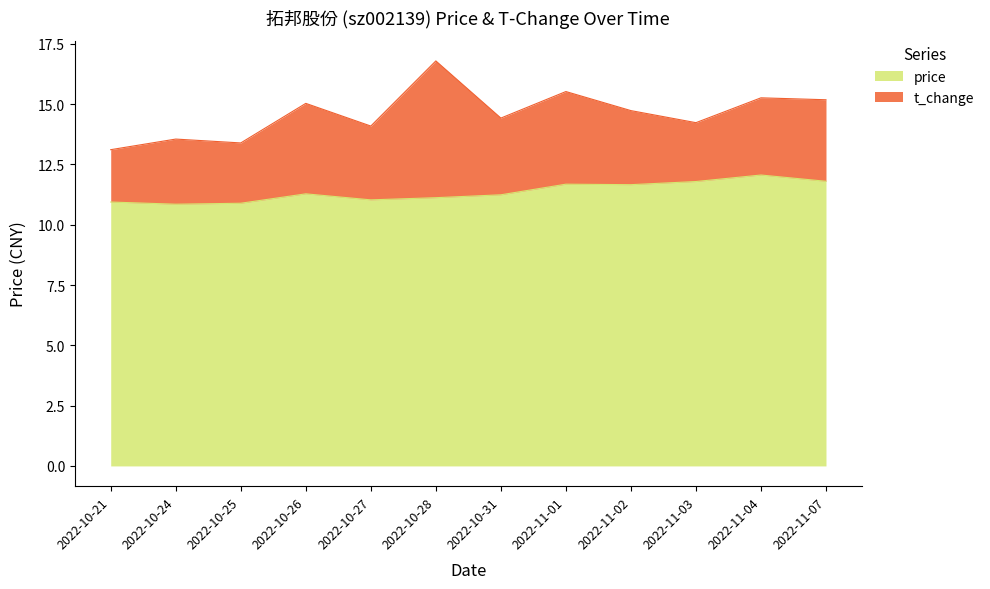

Which has a higher value, 2022-11-07 or 2022-11-03?

2022-11-07